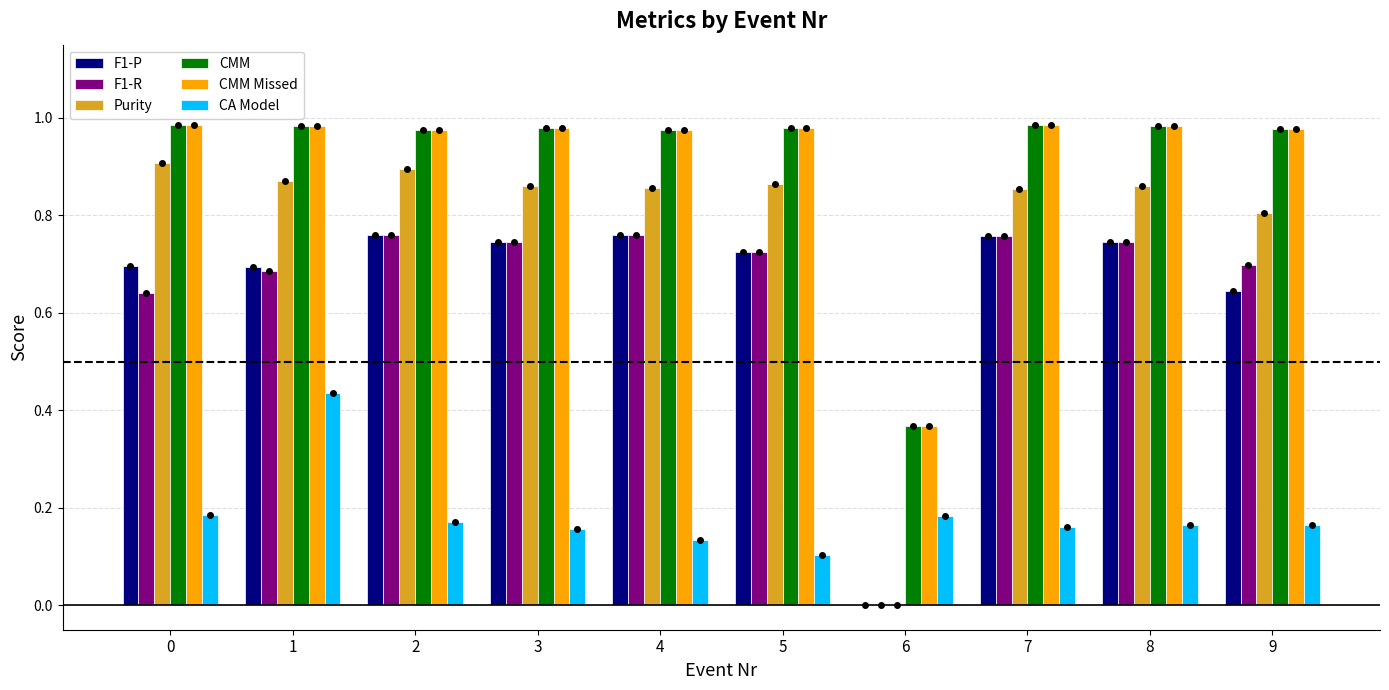

The CMM Missed series shows 0.4 at 8. True or false?

False